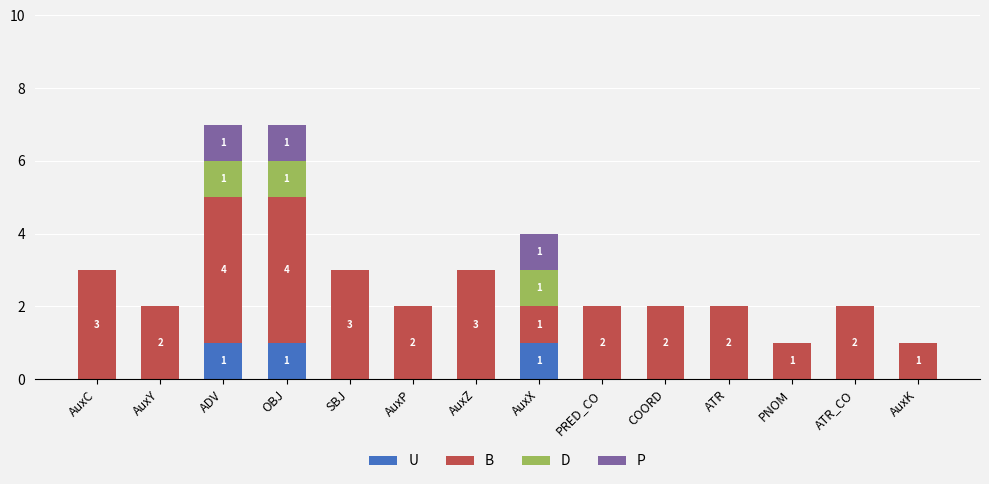

What is the label of the 10th bar from the left?

COORD